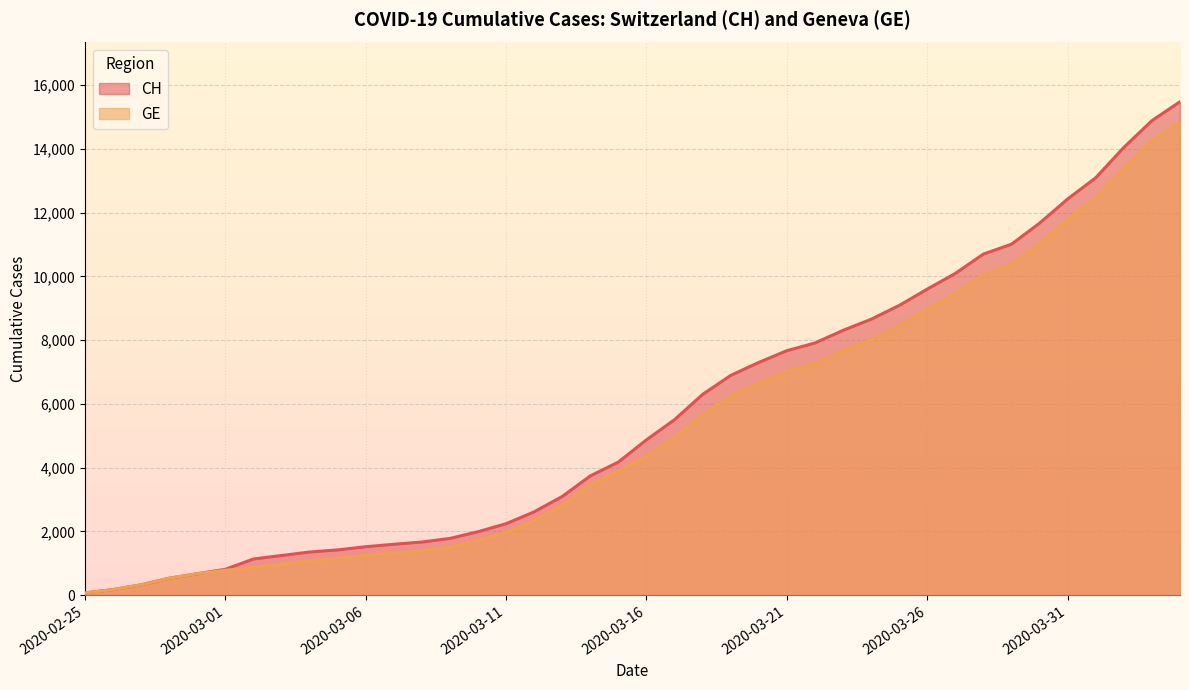

What is the label of the 39th point from the right?

2020-02-26